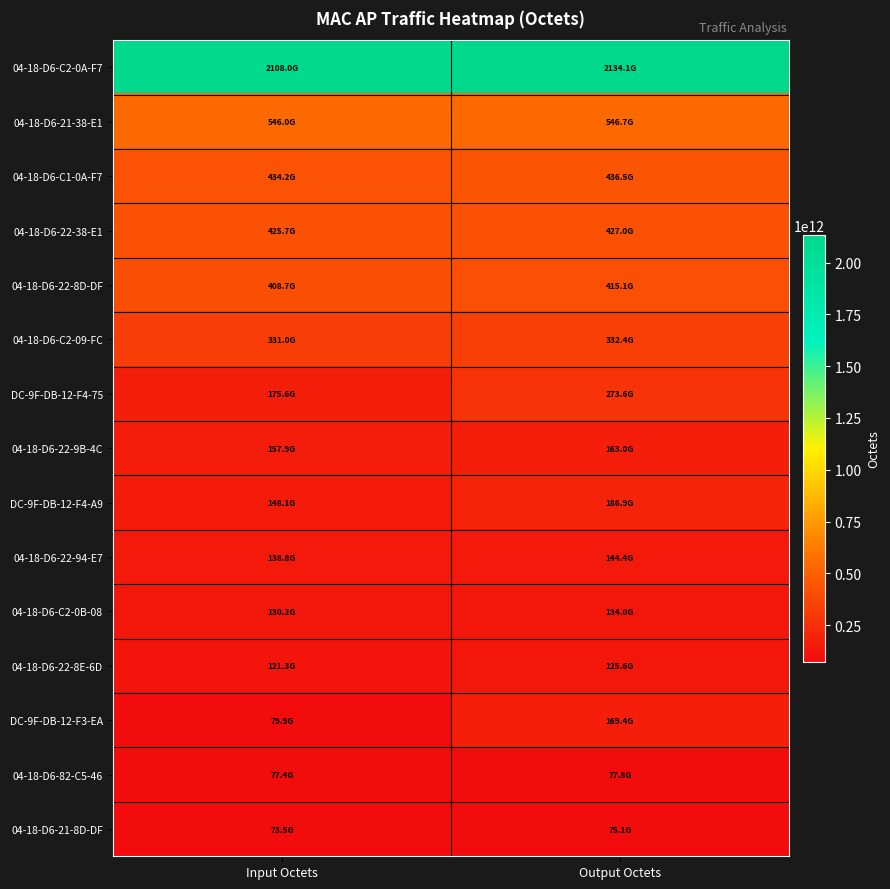

Reading right to left, extract all data points from this chart.

04-18-D6-C2-0A-F7: Output Octets=2134138013514	Input Octets=2108046950522
04-18-D6-21-38-E1: Output Octets=546688220389	Input Octets=545975046277
04-18-D6-C1-0A-F7: Output Octets=436454794936	Input Octets=434224105120
04-18-D6-22-38-E1: Output Octets=427013874125	Input Octets=425717524497
04-18-D6-22-8D-DF: Output Octets=415121898764	Input Octets=408734972324
04-18-D6-C2-09-FC: Output Octets=332367102123	Input Octets=331005309336
DC-9F-DB-12-F4-75: Output Octets=273607577531	Input Octets=175639135218
04-18-D6-22-9B-4C: Output Octets=162954163792	Input Octets=157854634074
DC-9F-DB-12-F4-A9: Output Octets=186947672527	Input Octets=148093346420
04-18-D6-22-94-E7: Output Octets=144432180342	Input Octets=138827436569
04-18-D6-C2-0B-08: Output Octets=134036416721	Input Octets=130169603171
04-18-D6-22-8E-6D: Output Octets=125629862443	Input Octets=121275616420
DC-9F-DB-12-F3-EA: Output Octets=169432033050	Input Octets=79852660808
04-18-D6-82-C5-46: Output Octets=77803264302	Input Octets=77402019893
04-18-D6-21-8D-DF: Output Octets=75145347137	Input Octets=73461013965